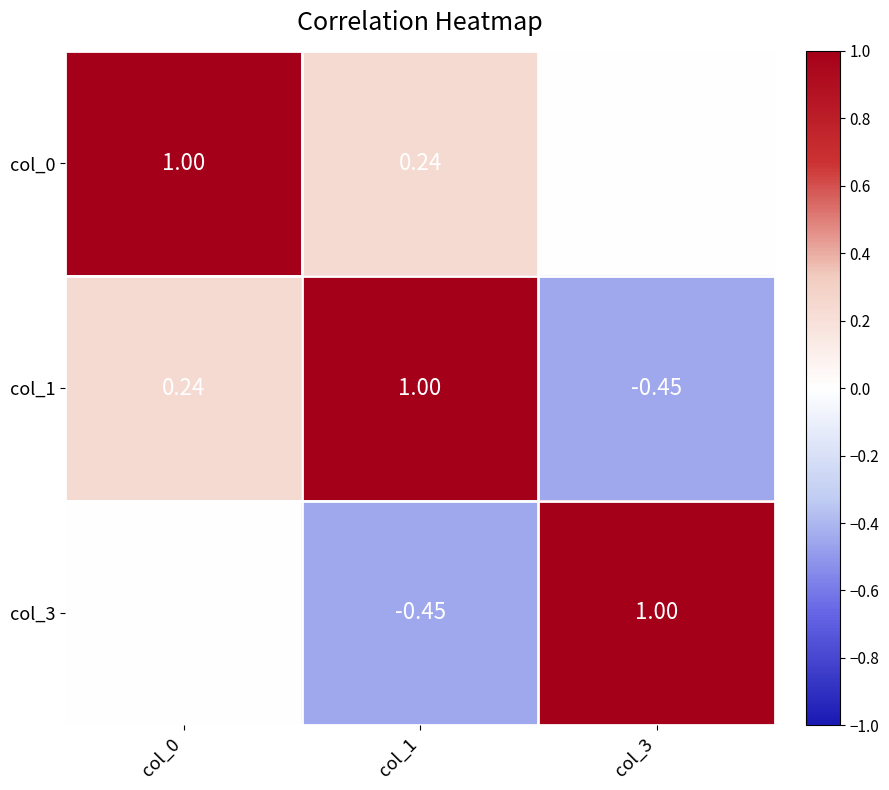

Is the value of col_0 at col_0 greater than the value of col_1 at col_3?

Yes